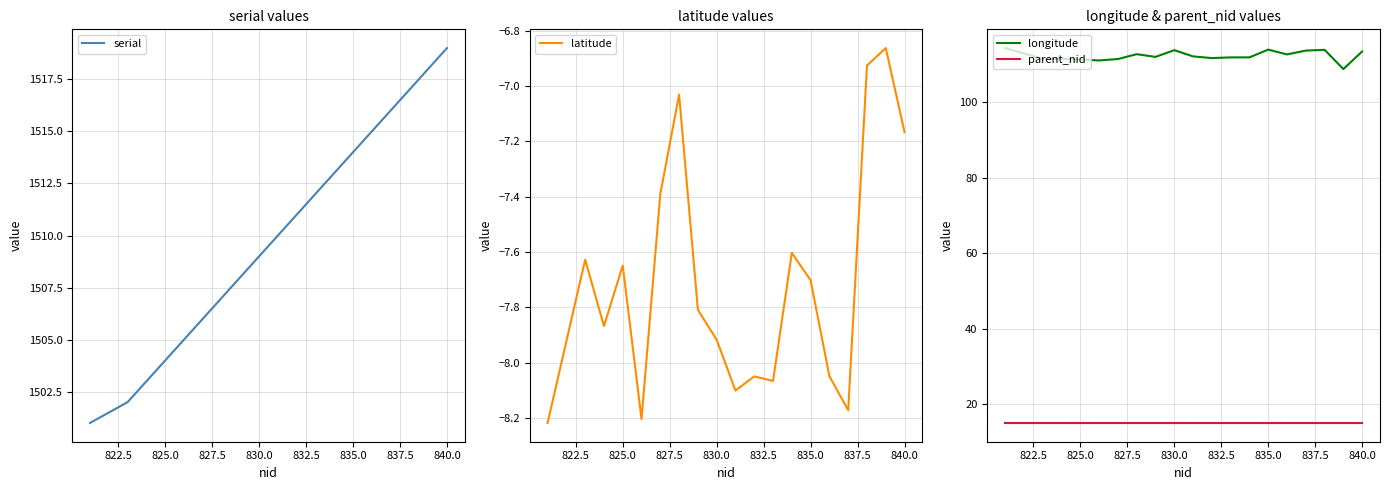

True or false: parent_nid and longitude cross at least once.

False